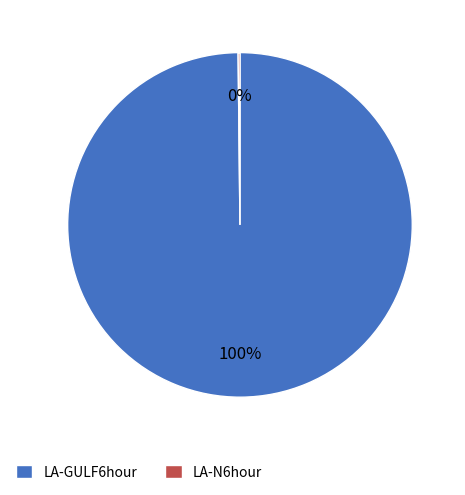

To the nearest percent, what percentage of the pie is LA-GULF6hour?

100%